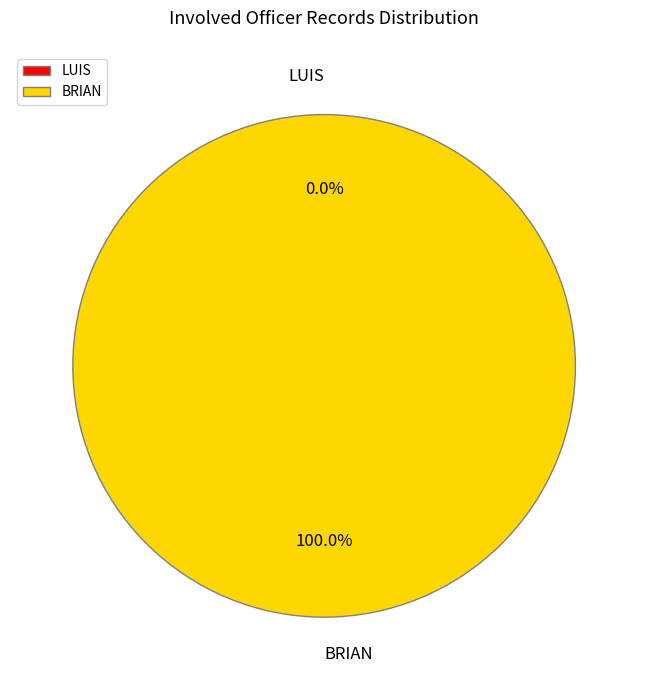

Count the number of slices in the pie.

2